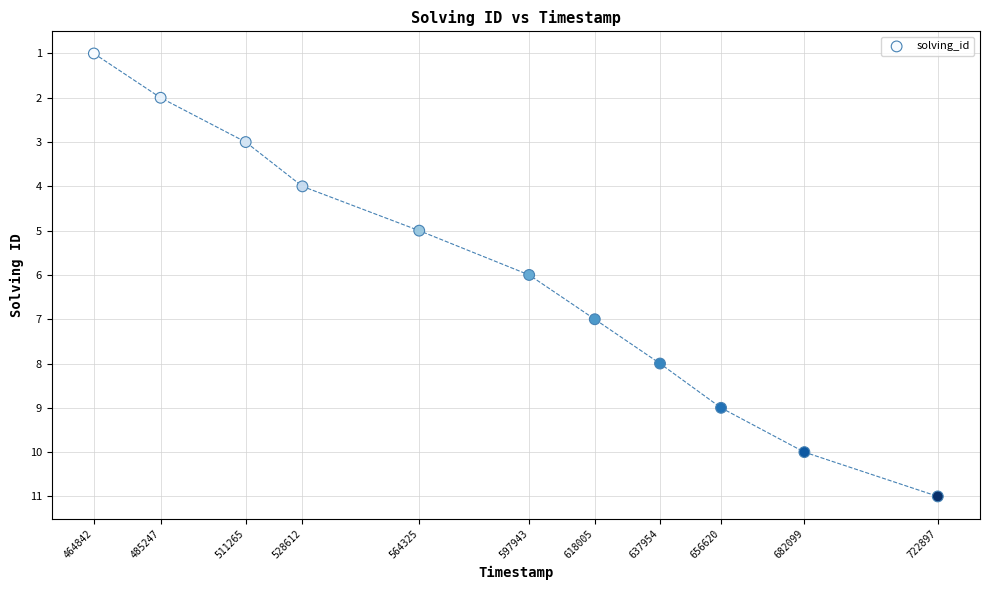

What is the range of Y values (max minus min)?

10